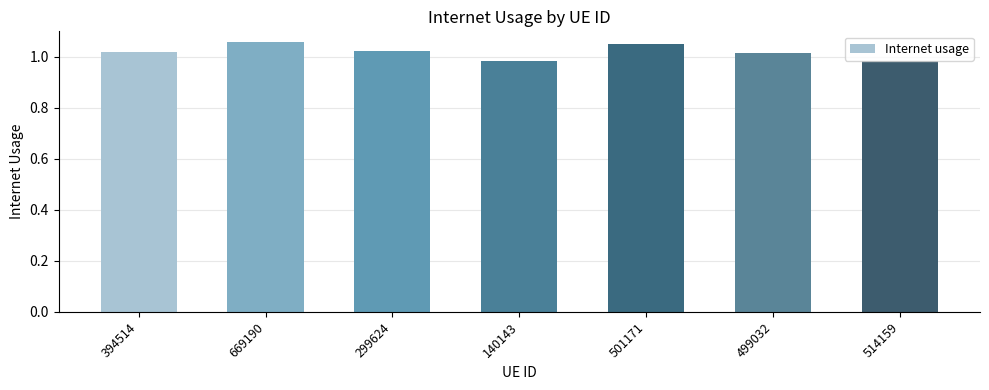

At which label does the data first exceed 1?

394514